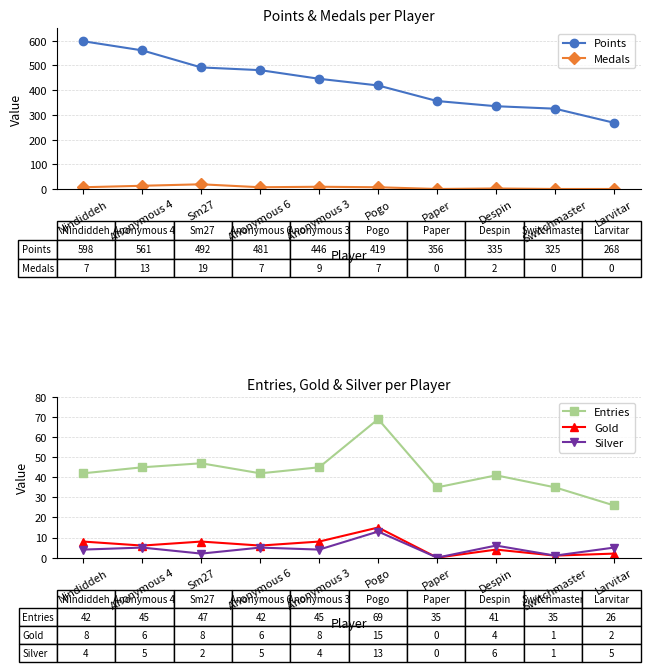

What is the average value of the Points series?

428